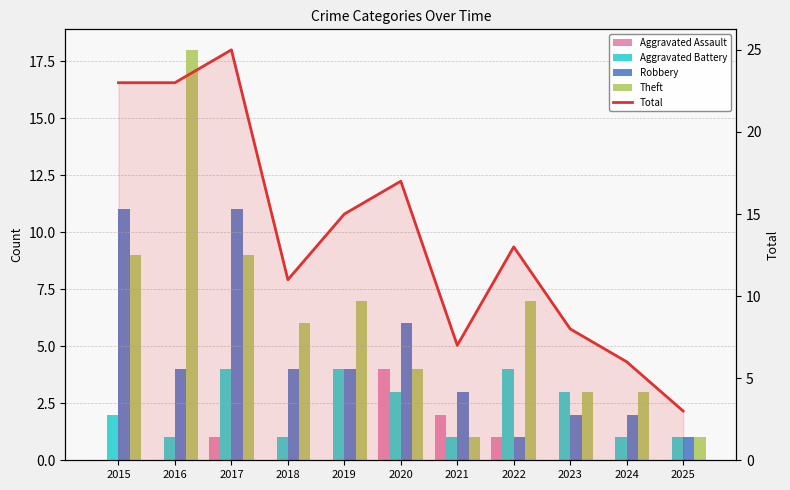

What are all the series names shown in the legend?

Aggravated Assault, Aggravated Battery, Robbery, Theft, Total